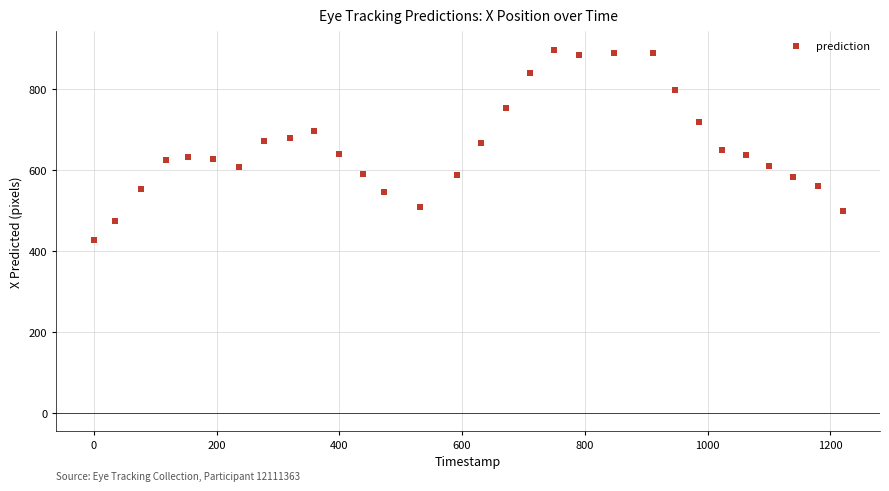

What is the range of X values (max minus min)?

1220.0